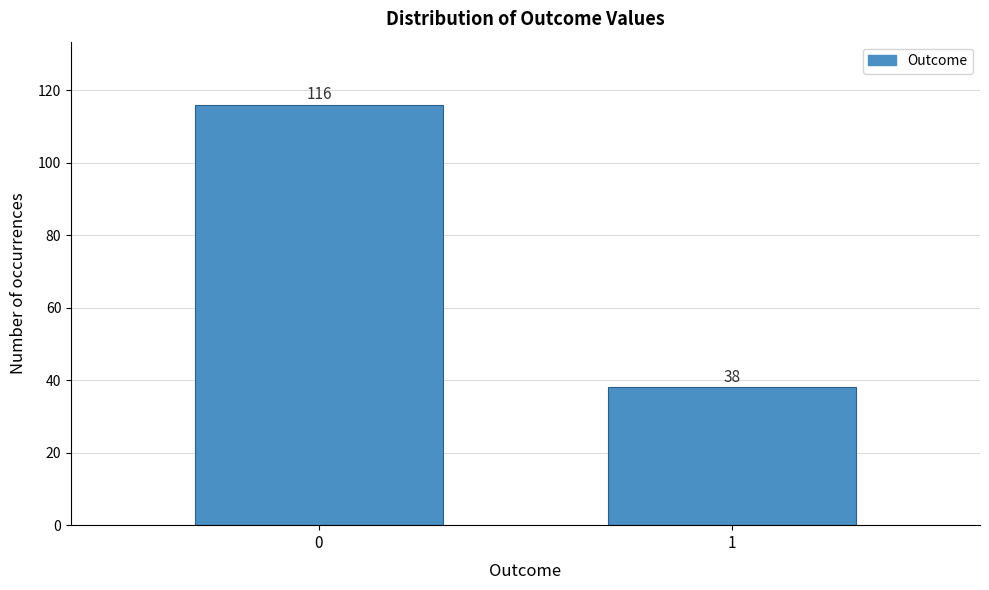

Reading left to right, transcribe all the data shown in this chart.

0=116	1=38